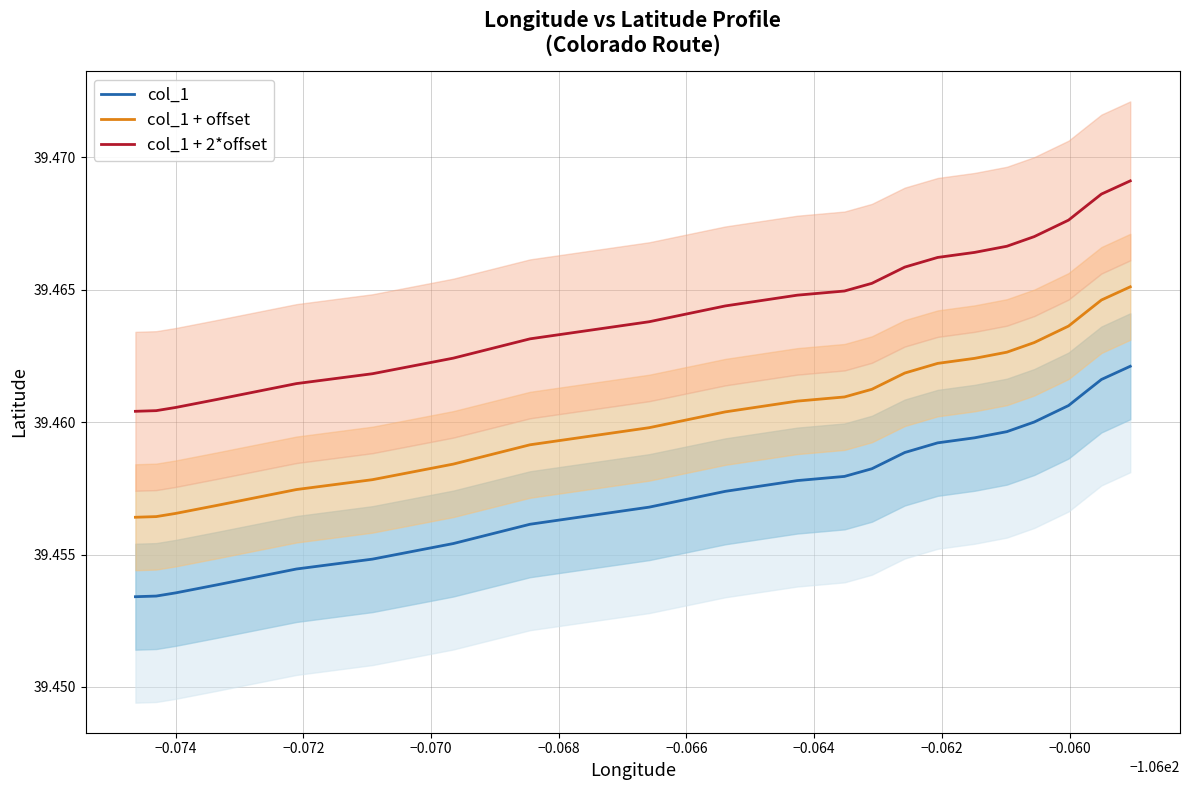

What is the sum of all col_1 values?

868.1